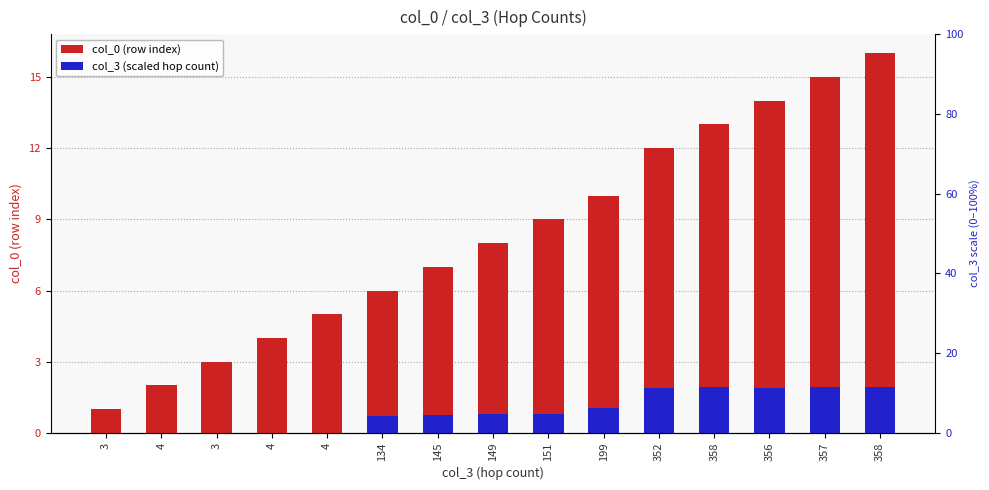

What is the difference between the col_0 (row index) values at 4 and 151?

7.0